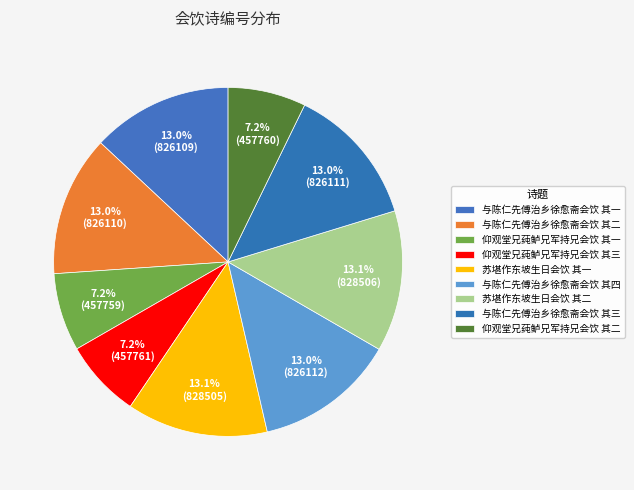

True or false: 与陈仁先傅治乡徐愈斋会饮 其三 accounts for 13% of the total.

True